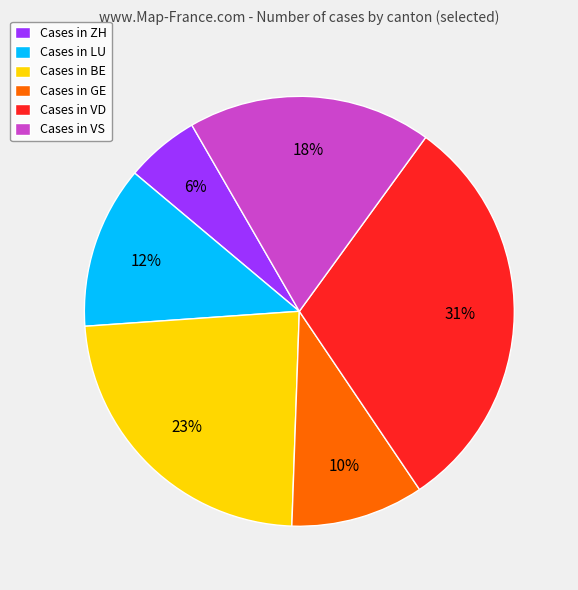

Which category has the biggest portion of the pie?

Cases in VD